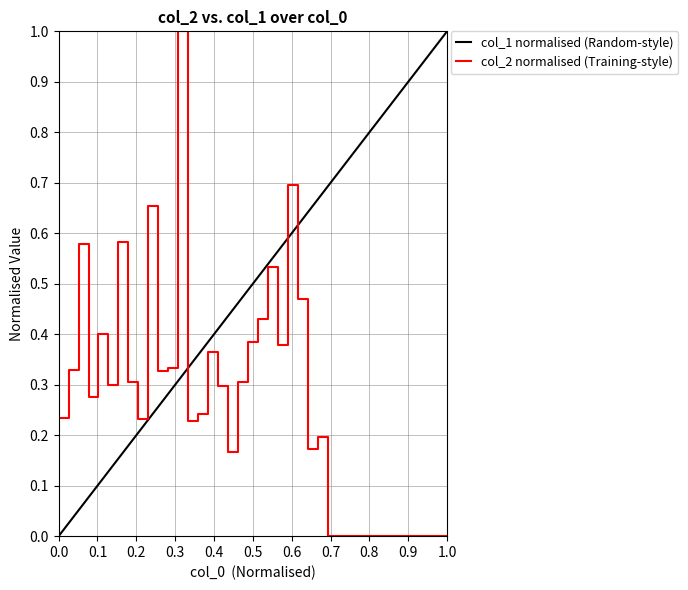

What is the value of the 27th point from the left?

0.2